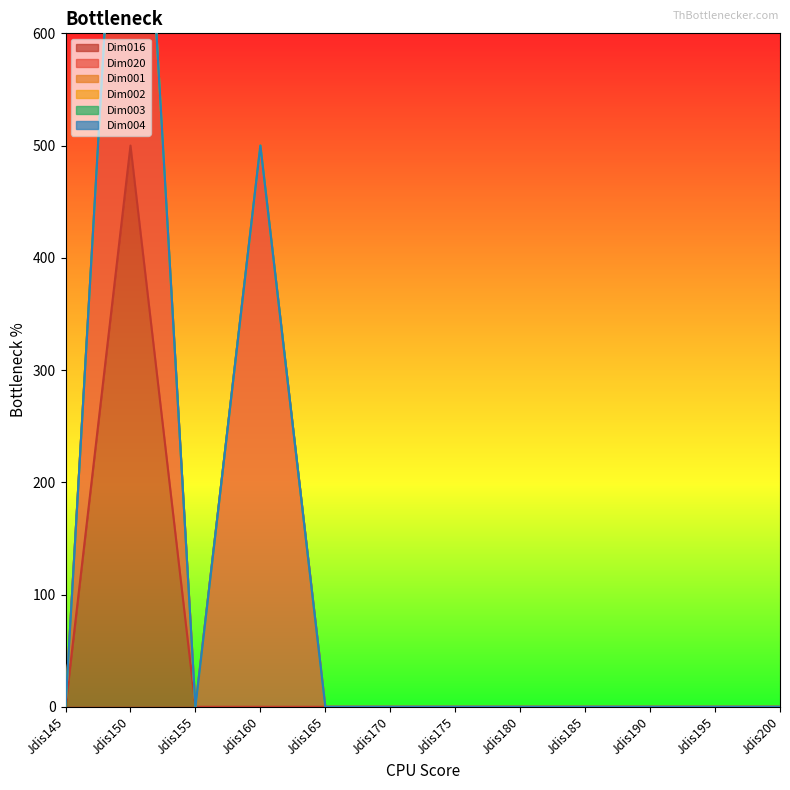

Between Jdis150 and Jdis185, which is larger?

Jdis150